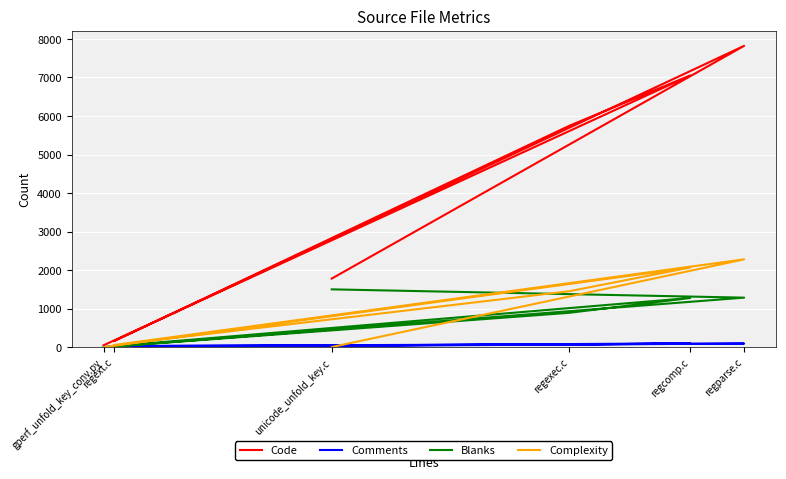

At unicode_unfold_key.c, list the series in order from smallest to largest.

Complexity, Comments, Blanks, Code